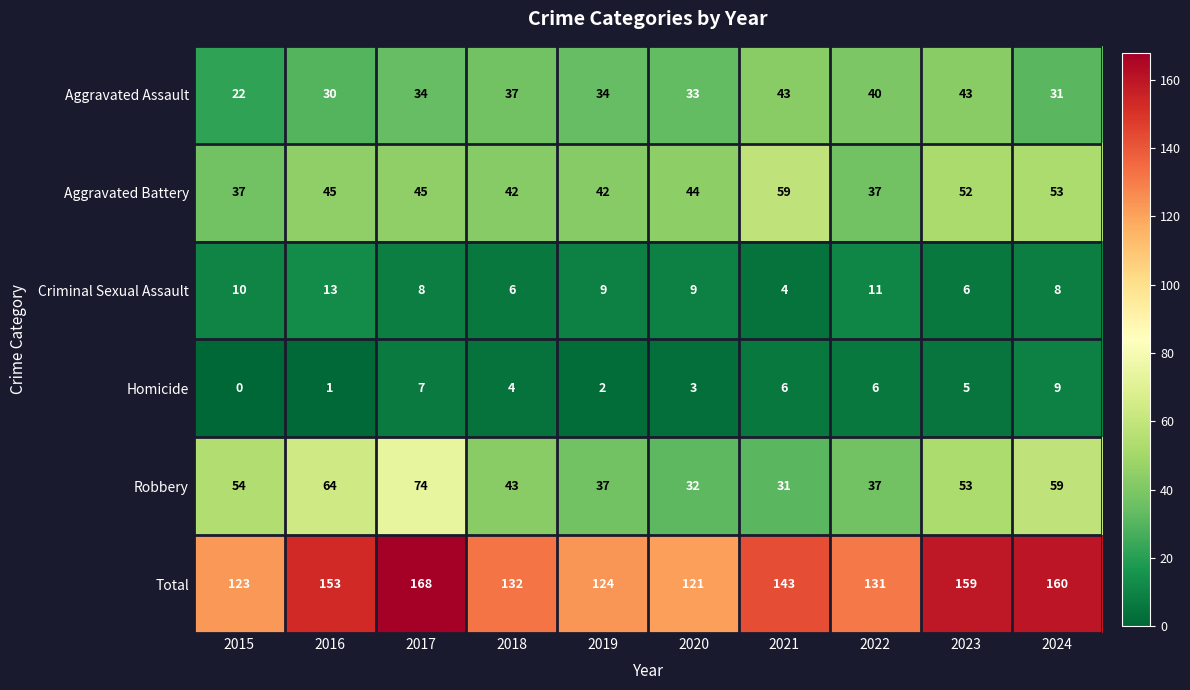

Which series changed the most between 2017 and 2019?

Total